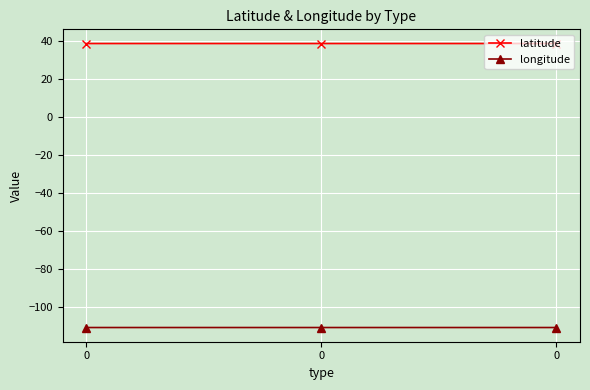

Reading left to right, list all the values displayed in this chart.

latitude: 38.4	38.4	38.4
longitude: -110.8	-110.8	-110.8